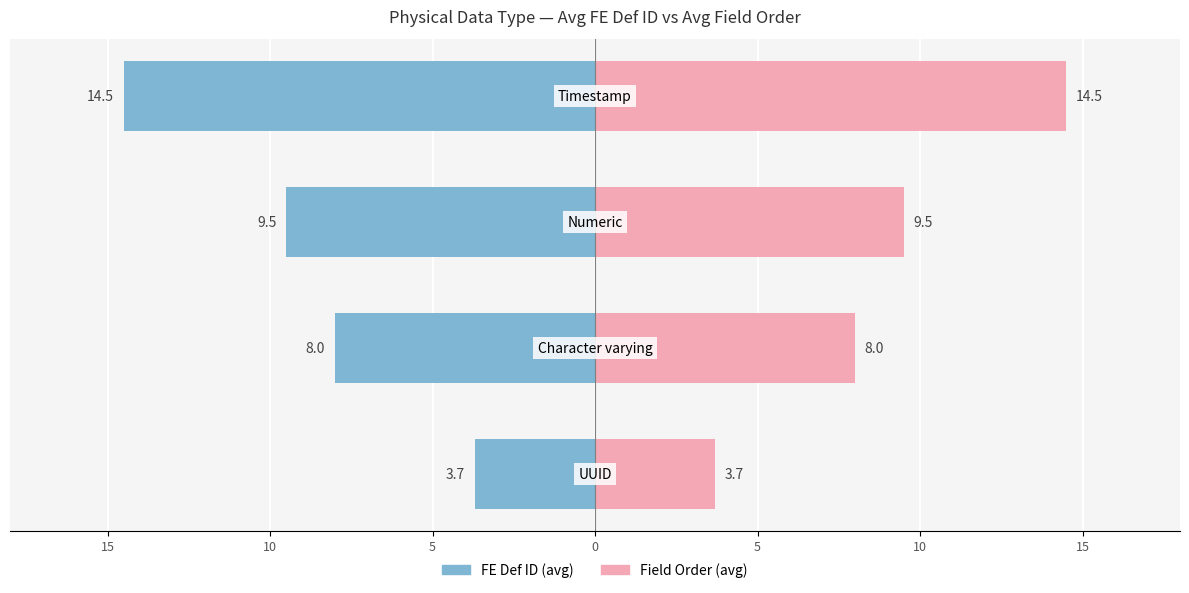

What is the difference between the maximum and minimum values in the FE Def ID (avg) series?

10.8